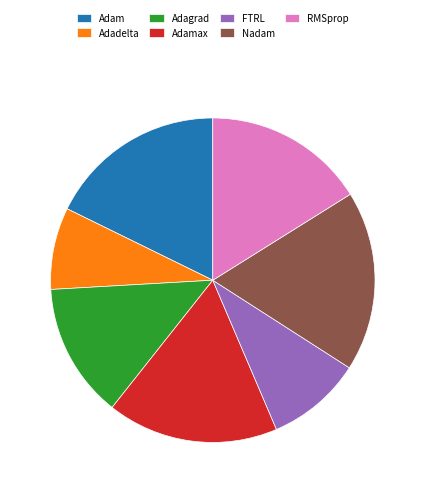

The Adam slice represents 5% of the pie. True or false?

False